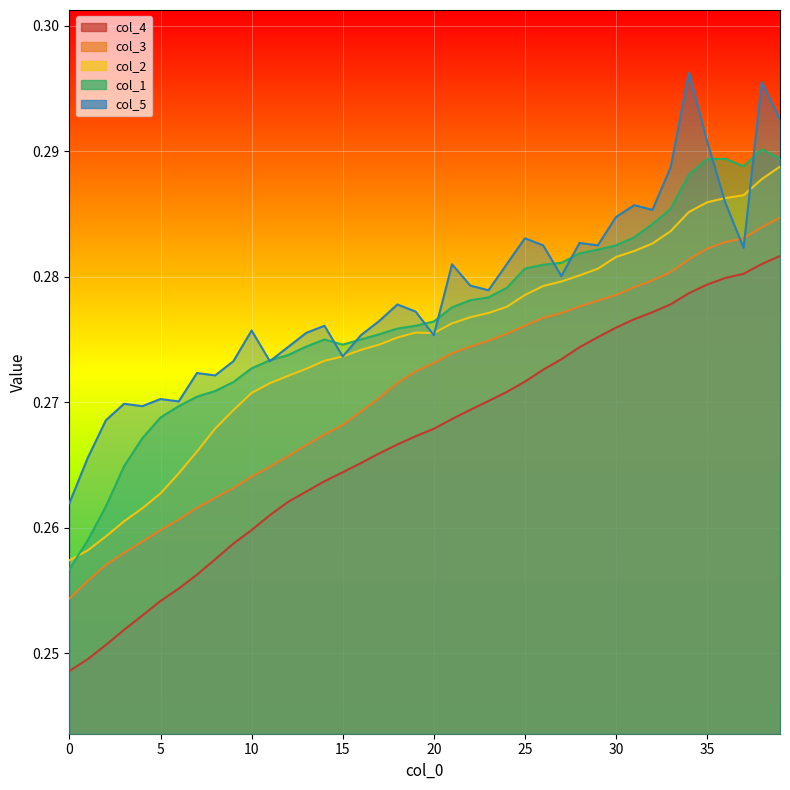

Reading right to left, what are all the values shown in this chart?

col_4: 39=0.3	38=0.3	37=0.3	36=0.3	35=0.3	34=0.3	33=0.3	32=0.3	31=0.3	30=0.3	29=0.3	28=0.3	27=0.3	26=0.3	25=0.3	24=0.3	23=0.3	22=0.3	21=0.3	20=0.3	19=0.3	18=0.3	17=0.3	16=0.3	15=0.3	14=0.3	13=0.3	12=0.3	11=0.3	10=0.3	9=0.3	8=0.3	7=0.3	6=0.3	5=0.3	4=0.3	3=0.3	2=0.3	1=0.2	0=0.2
col_3: 39=0.3	38=0.3	37=0.3	36=0.3	35=0.3	34=0.3	33=0.3	32=0.3	31=0.3	30=0.3	29=0.3	28=0.3	27=0.3	26=0.3	25=0.3	24=0.3	23=0.3	22=0.3	21=0.3	20=0.3	19=0.3	18=0.3	17=0.3	16=0.3	15=0.3	14=0.3	13=0.3	12=0.3	11=0.3	10=0.3	9=0.3	8=0.3	7=0.3	6=0.3	5=0.3	4=0.3	3=0.3	2=0.3	1=0.3	0=0.3
col_2: 39=0.3	38=0.3	37=0.3	36=0.3	35=0.3	34=0.3	33=0.3	32=0.3	31=0.3	30=0.3	29=0.3	28=0.3	27=0.3	26=0.3	25=0.3	24=0.3	23=0.3	22=0.3	21=0.3	20=0.3	19=0.3	18=0.3	17=0.3	16=0.3	15=0.3	14=0.3	13=0.3	12=0.3	11=0.3	10=0.3	9=0.3	8=0.3	7=0.3	6=0.3	5=0.3	4=0.3	3=0.3	2=0.3	1=0.3	0=0.3
col_1: 39=0.3	38=0.3	37=0.3	36=0.3	35=0.3	34=0.3	33=0.3	32=0.3	31=0.3	30=0.3	29=0.3	28=0.3	27=0.3	26=0.3	25=0.3	24=0.3	23=0.3	22=0.3	21=0.3	20=0.3	19=0.3	18=0.3	17=0.3	16=0.3	15=0.3	14=0.3	13=0.3	12=0.3	11=0.3	10=0.3	9=0.3	8=0.3	7=0.3	6=0.3	5=0.3	4=0.3	3=0.3	2=0.3	1=0.3	0=0.3
col_5: 39=0.3	38=0.3	37=0.3	36=0.3	35=0.3	34=0.3	33=0.3	32=0.3	31=0.3	30=0.3	29=0.3	28=0.3	27=0.3	26=0.3	25=0.3	24=0.3	23=0.3	22=0.3	21=0.3	20=0.3	19=0.3	18=0.3	17=0.3	16=0.3	15=0.3	14=0.3	13=0.3	12=0.3	11=0.3	10=0.3	9=0.3	8=0.3	7=0.3	6=0.3	5=0.3	4=0.3	3=0.3	2=0.3	1=0.3	0=0.3